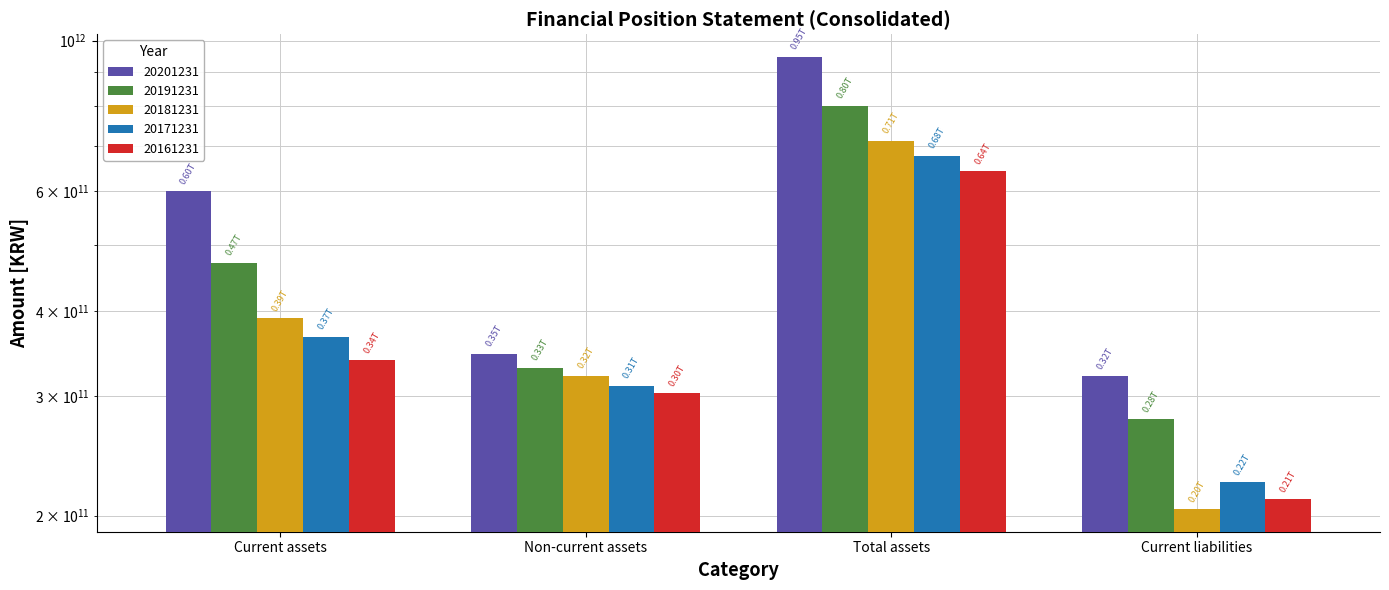

Where does the 20181231 series first go above 390331111980?

Total assets